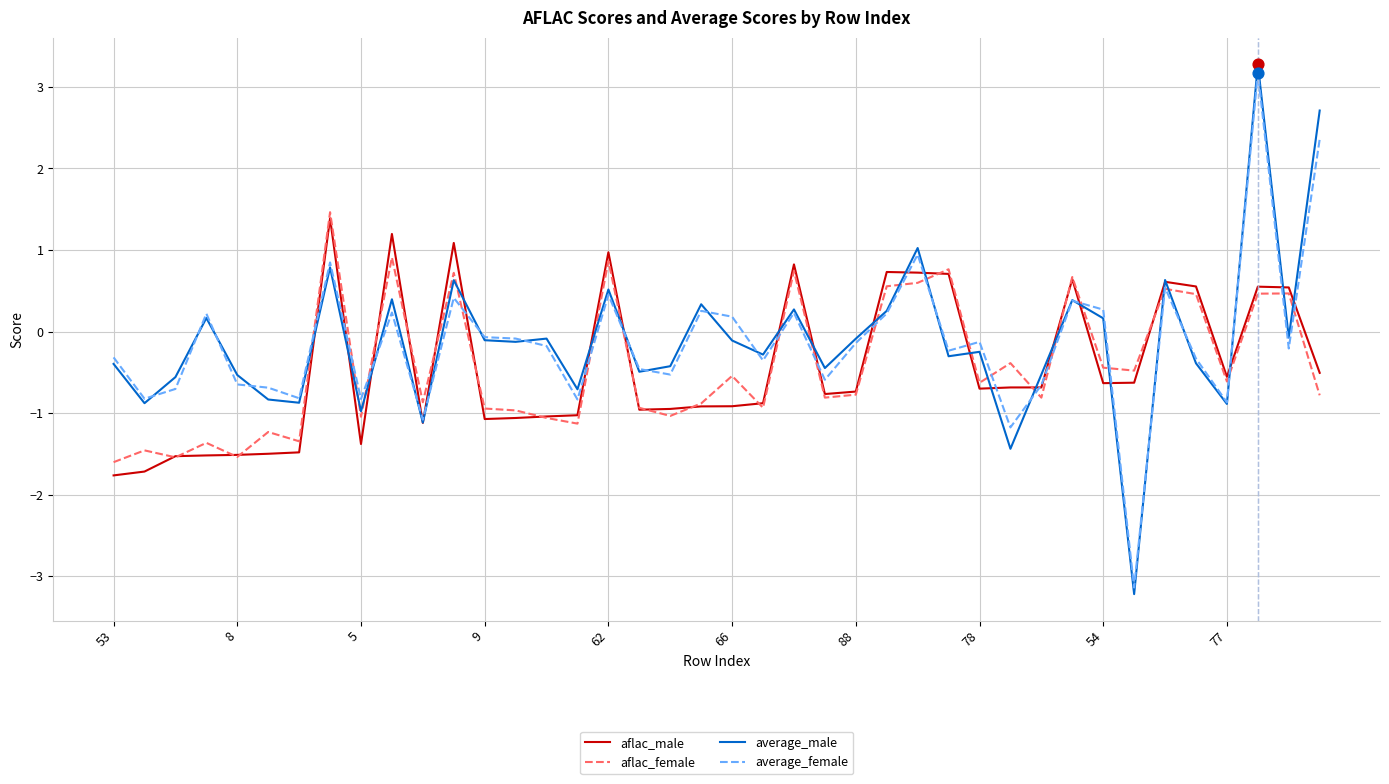

Which series has the widest spread of values?

average_male